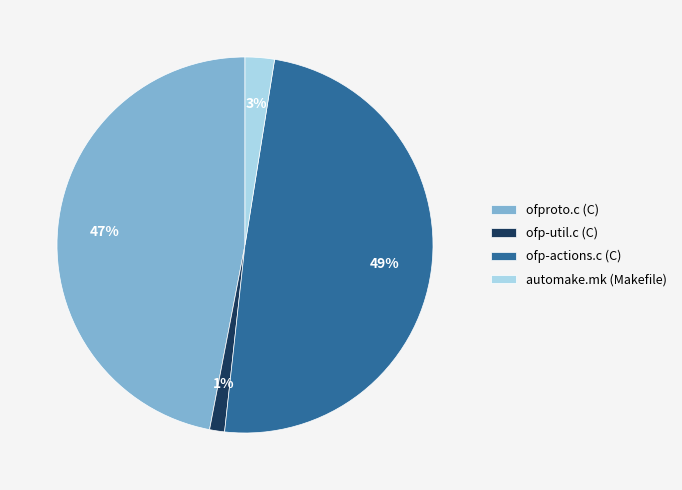

Which slice is the largest?

ofp-actions.c (C)